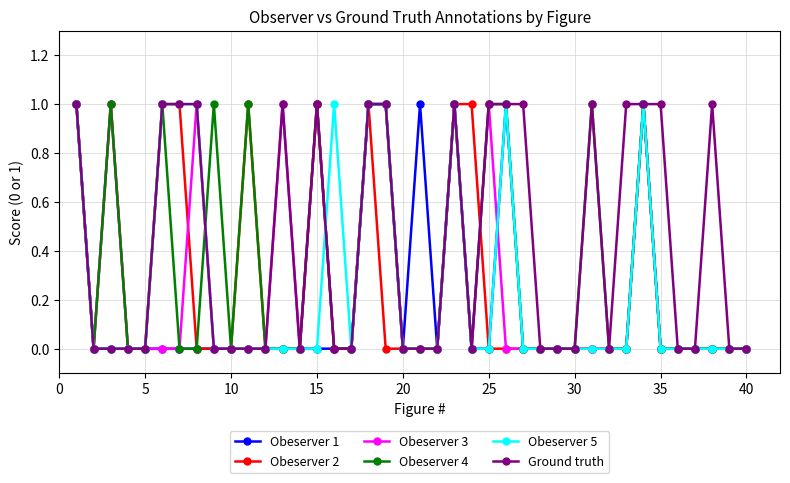

Which series has the largest total across all categories?

Ground truth